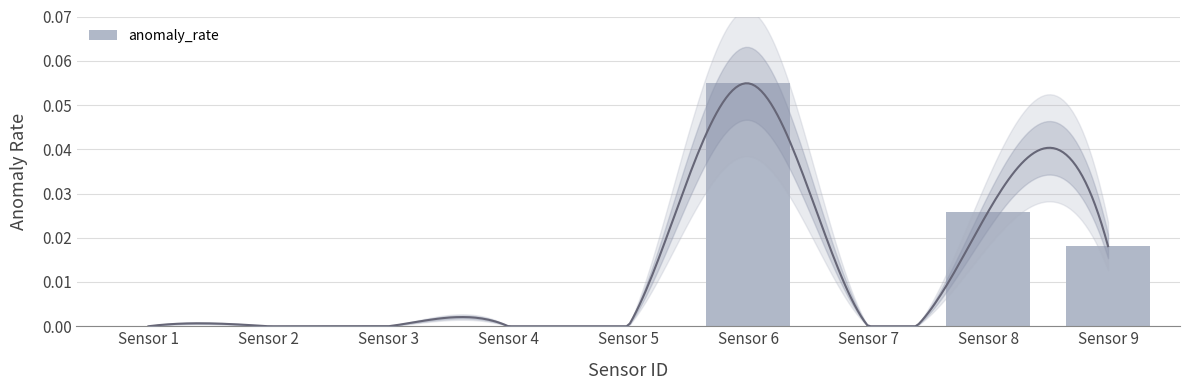

How many values are above zero?

3